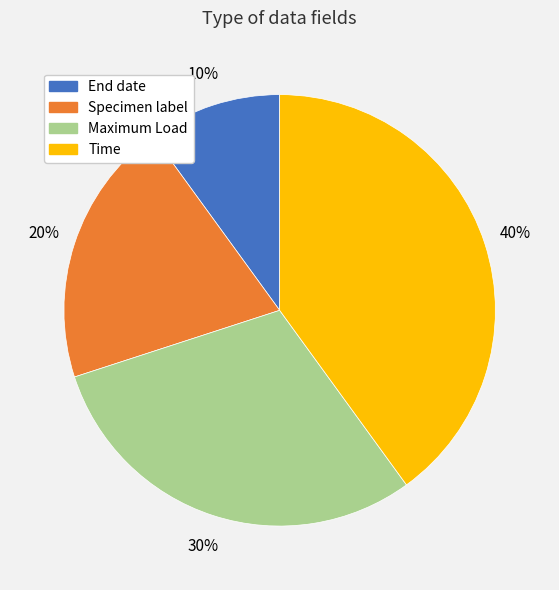

What percentage is the Maximum Load slice, to the nearest percent?

30%